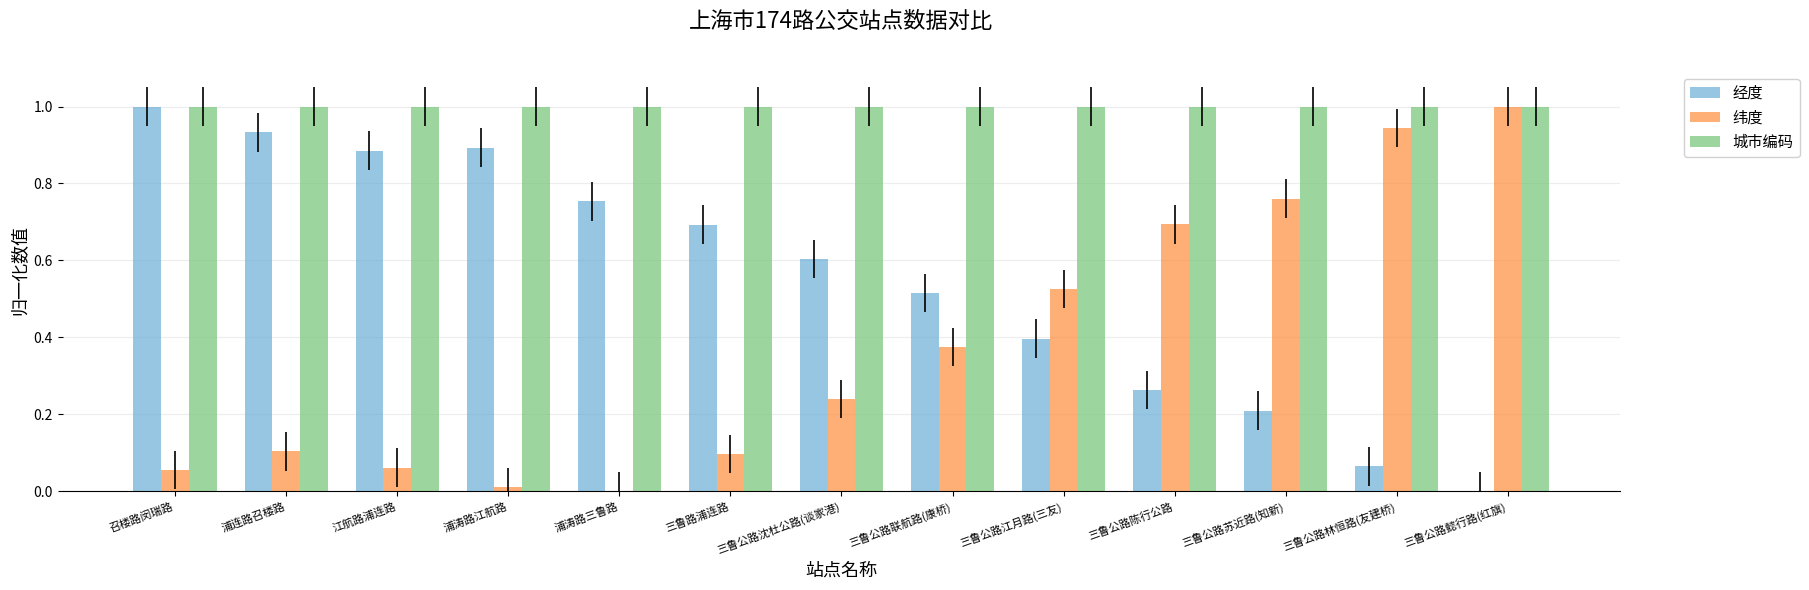

Does the chart contain stacked bars?

No